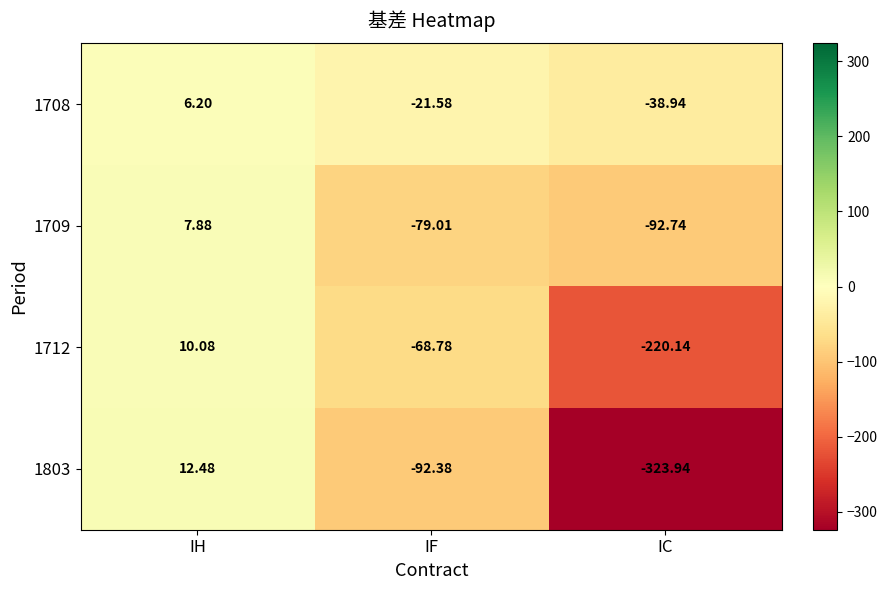

What is the spread (max minus min) of values at IF?

70.8